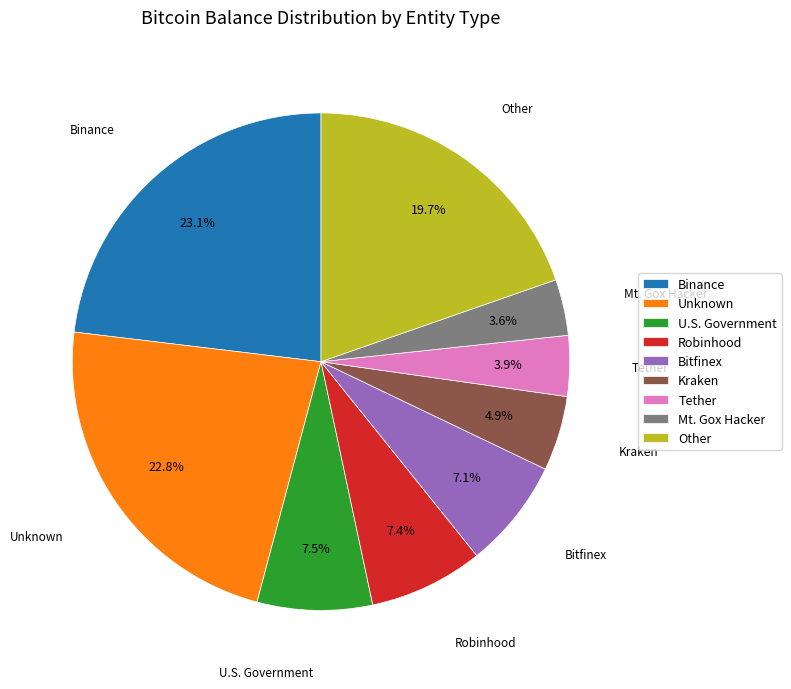

Is Other the majority of the pie?

No